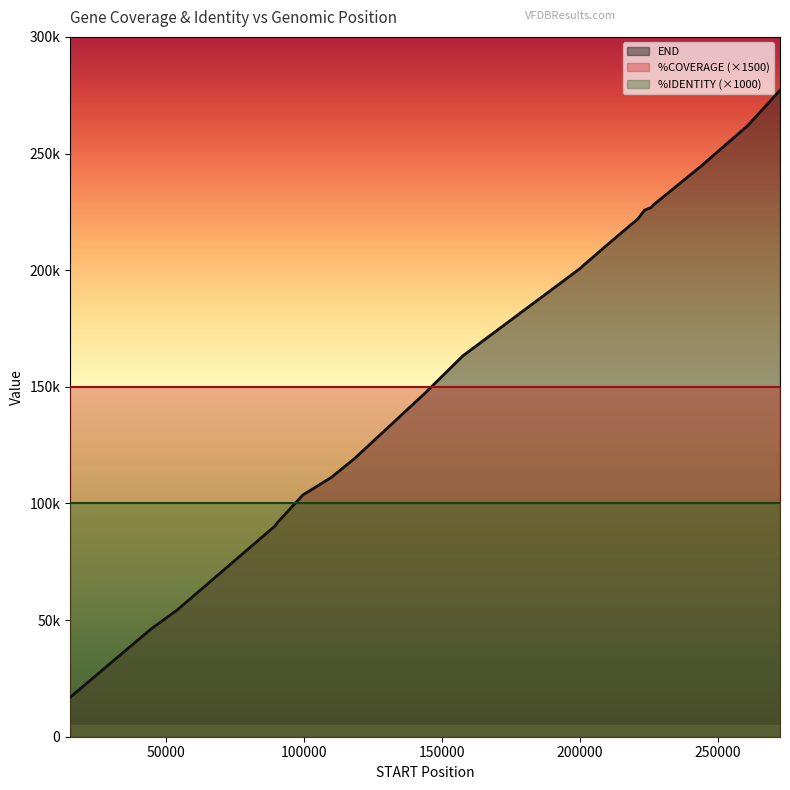

Reading left to right, list all the values displayed in this chart.

END: 15332=16909	44731=46254	54060=54272	89551=90318	90308=91633	99689=103663	109946=111139	118383=119243	143588=146896	157650=163277	200453=201019	201209=201934	211023=211934	221236=222189	223447=225696	225828=226832	227034=228308	243721=244344	260923=262029	272577=277121
%COVERAGE: 15332=100	44731=100	54060=100	89551=100	90308=100	99689=100	109946=100	118383=100	143588=100	157650=100	200453=100	201209=100	211023=100	221236=100	223447=100	225828=100	227034=100	243721=100	260923=100	272577=100
%IDENTITY: 15332=100	44731=100	54060=100	89551=100	90308=100	99689=100	109946=100	118383=100	143588=100	157650=100	200453=100	201209=100	211023=100	221236=100	223447=100	225828=100	227034=100	243721=100	260923=100	272577=100